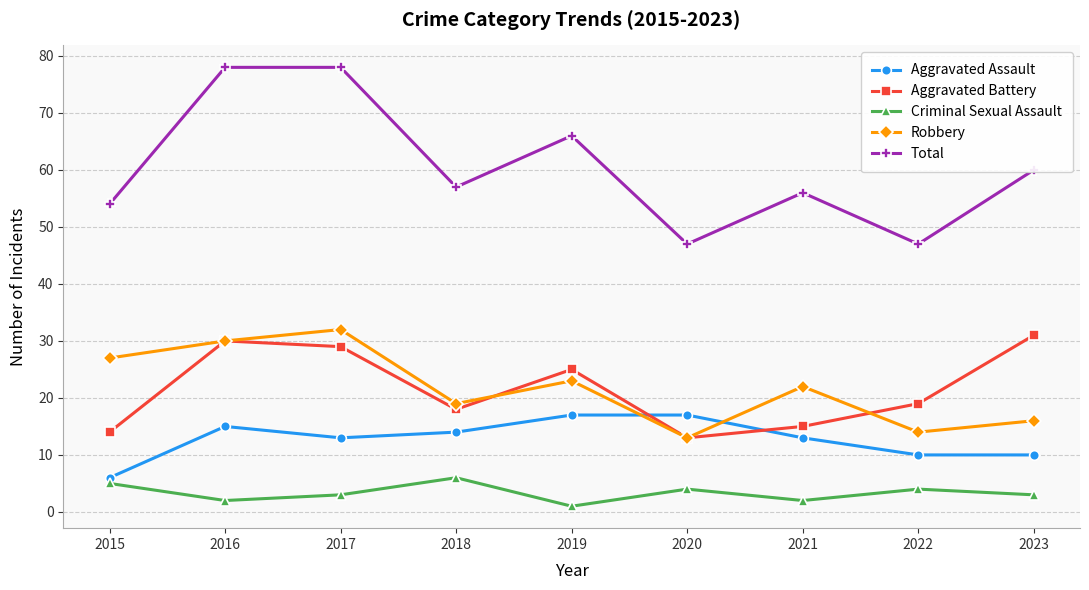

True or false: Criminal Sexual Assault and Aggravated Battery cross at least once.

False